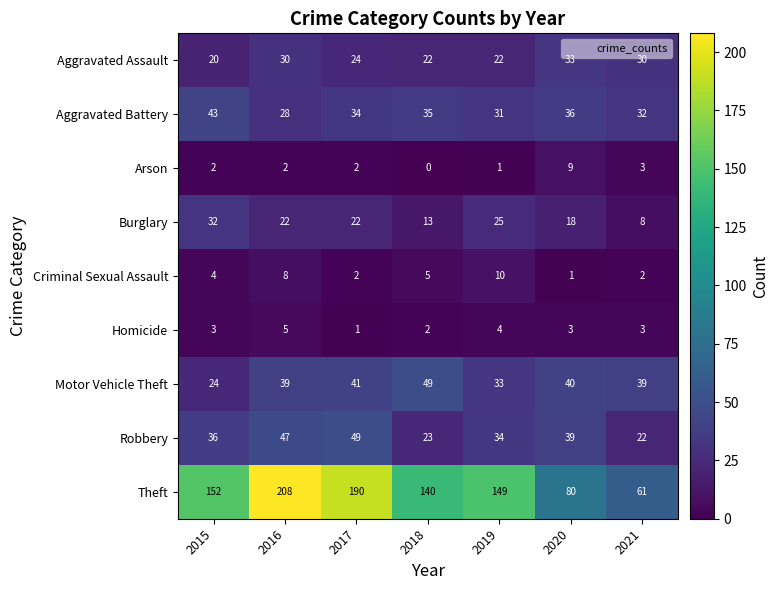

True or false: Robbery has a value of 84 at 2017.

False